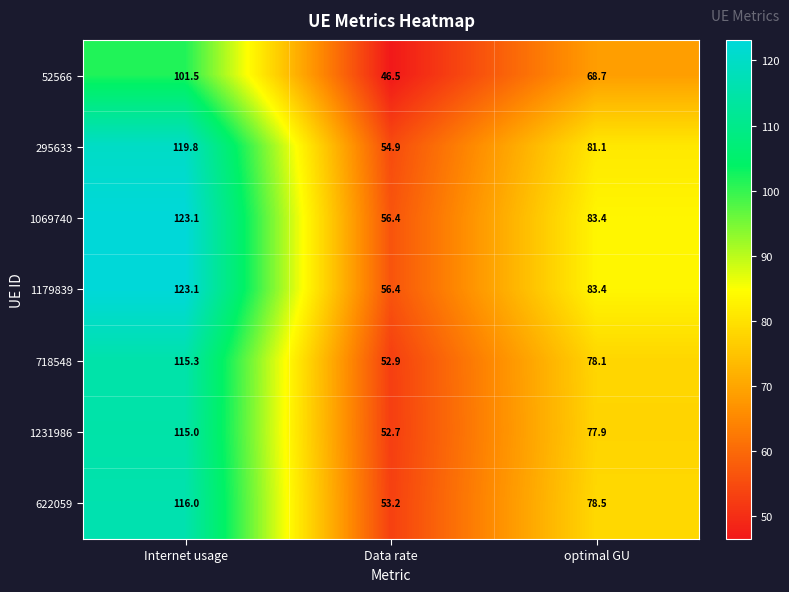

What is the difference between the maximum and minimum values in the 1069740 series?

66.7